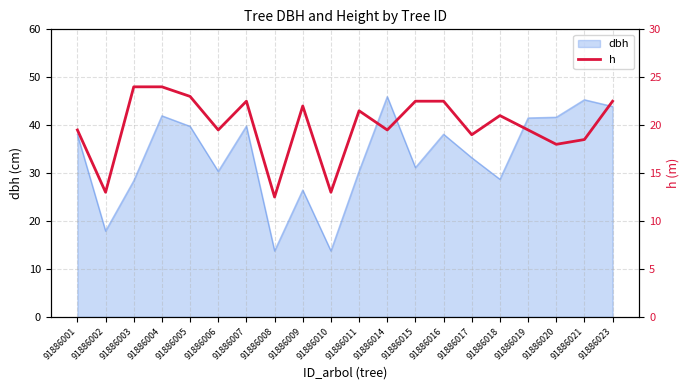

True or false: the data shows 10.3 at 91886009.

False